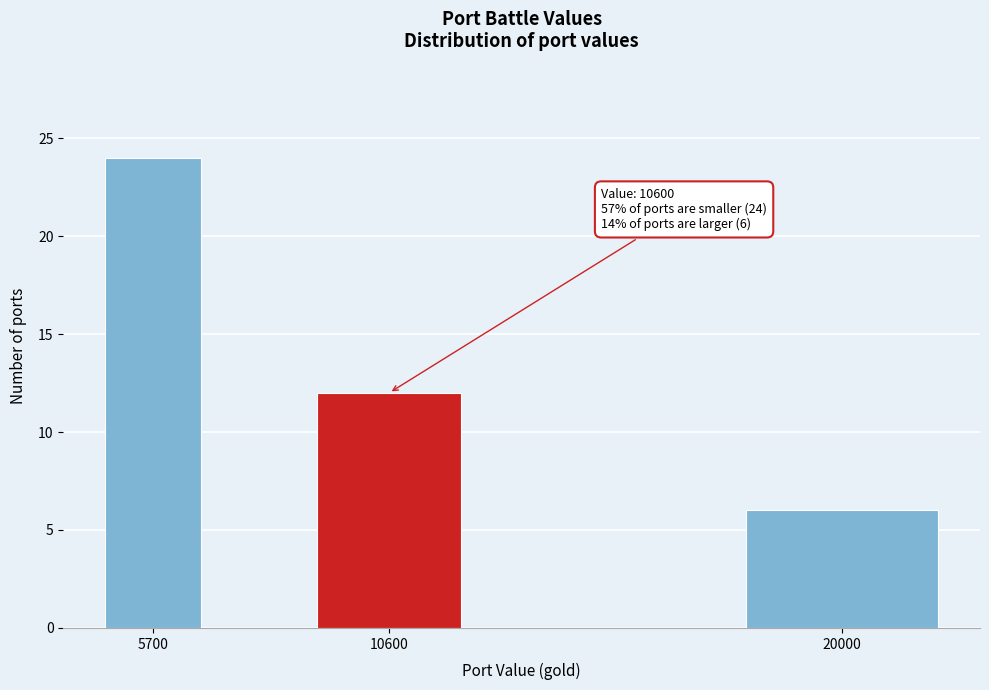

Reading right to left, list all the values displayed in this chart.

6	12	24